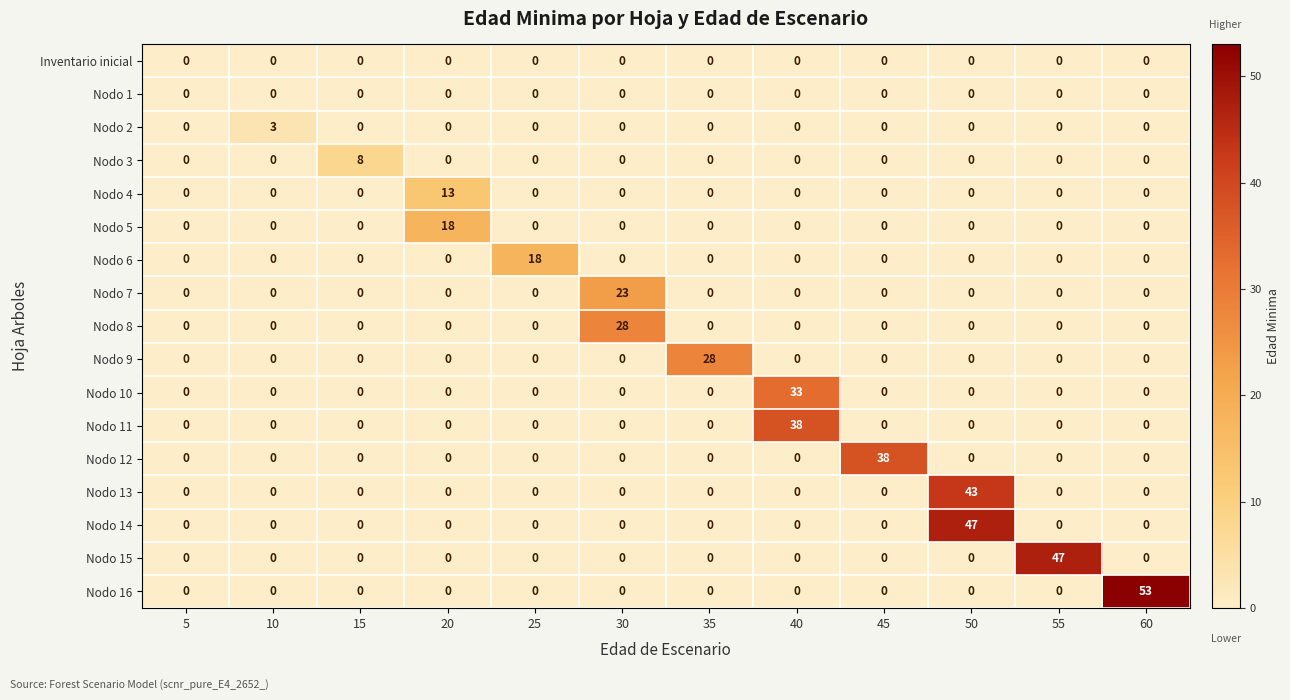

How many distinct data groups are displayed?

17